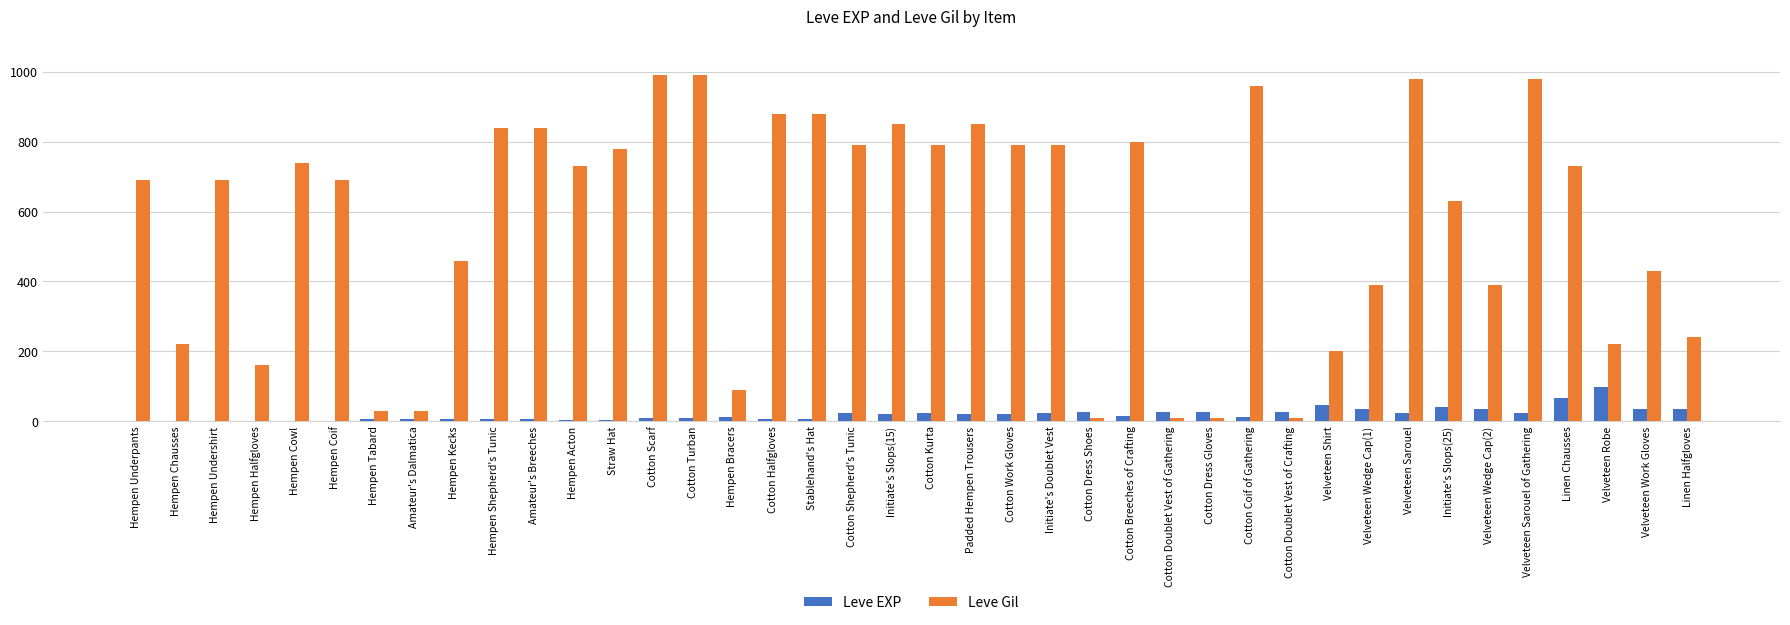

Is the value of Leve Gil at Velveteen Sarouel greater than the value of Leve EXP at Hempen Tabard?

Yes